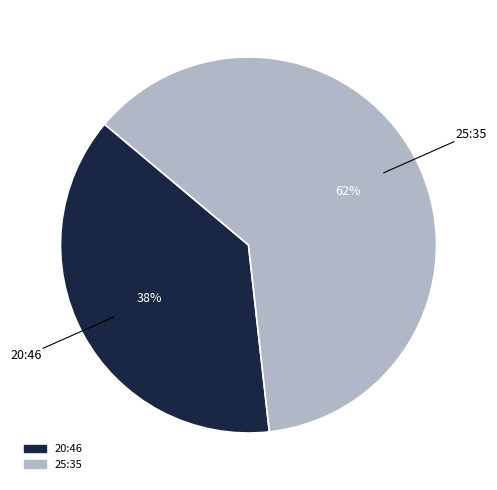

Which slice is the smallest?

20:46